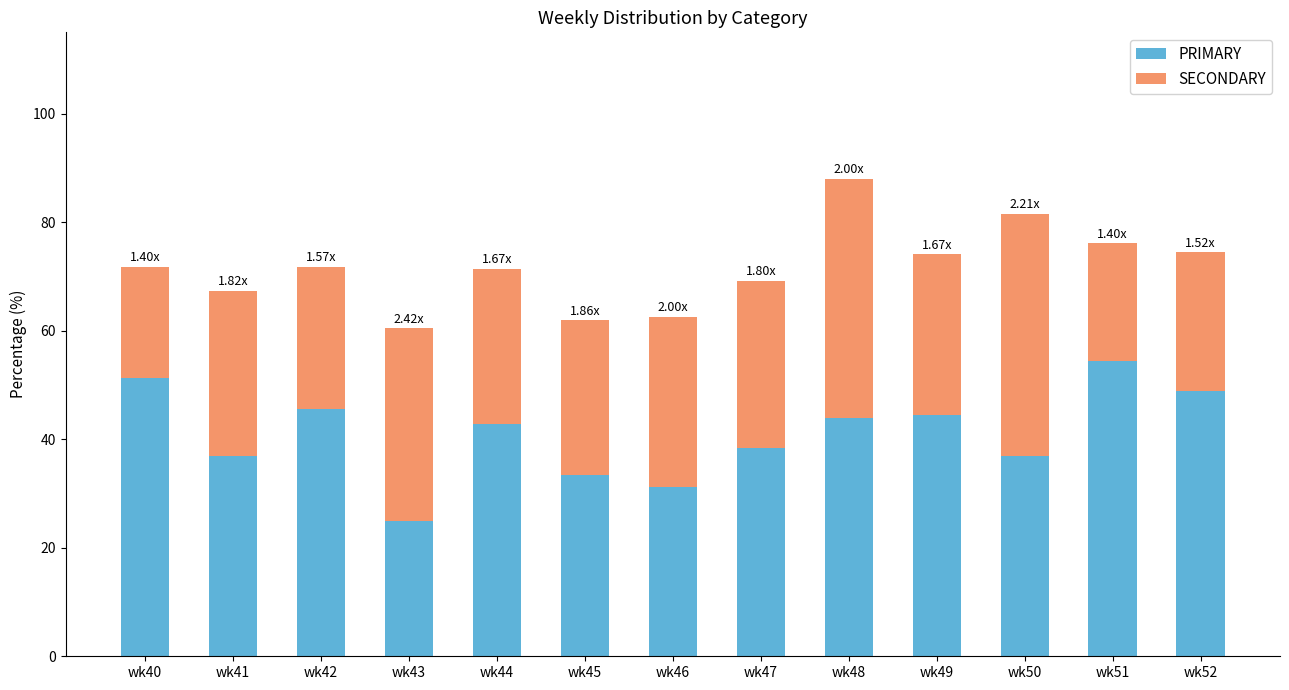

What is the average value of the PRIMARY series?

41.0